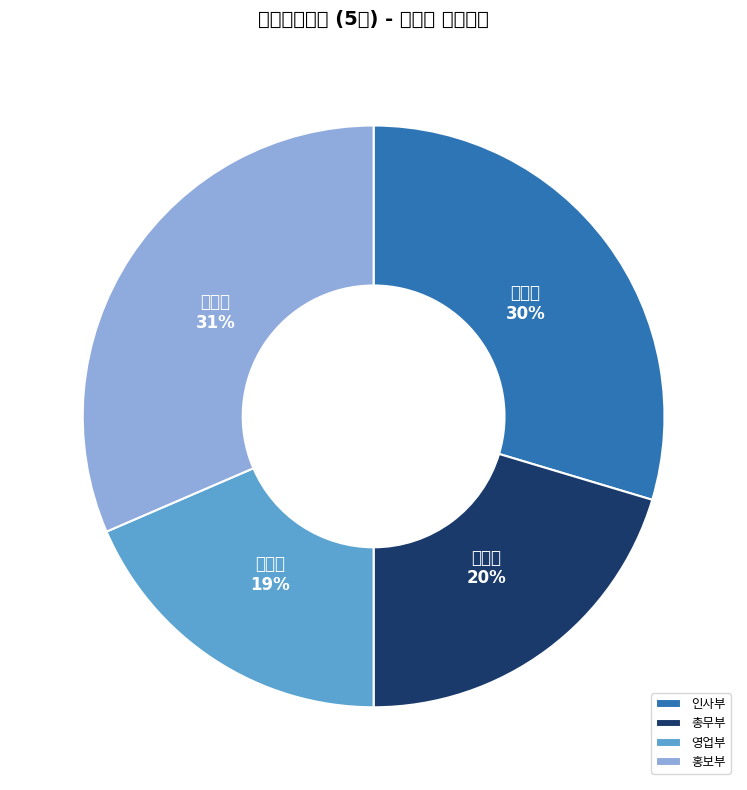

How many slices are in this pie chart?

4